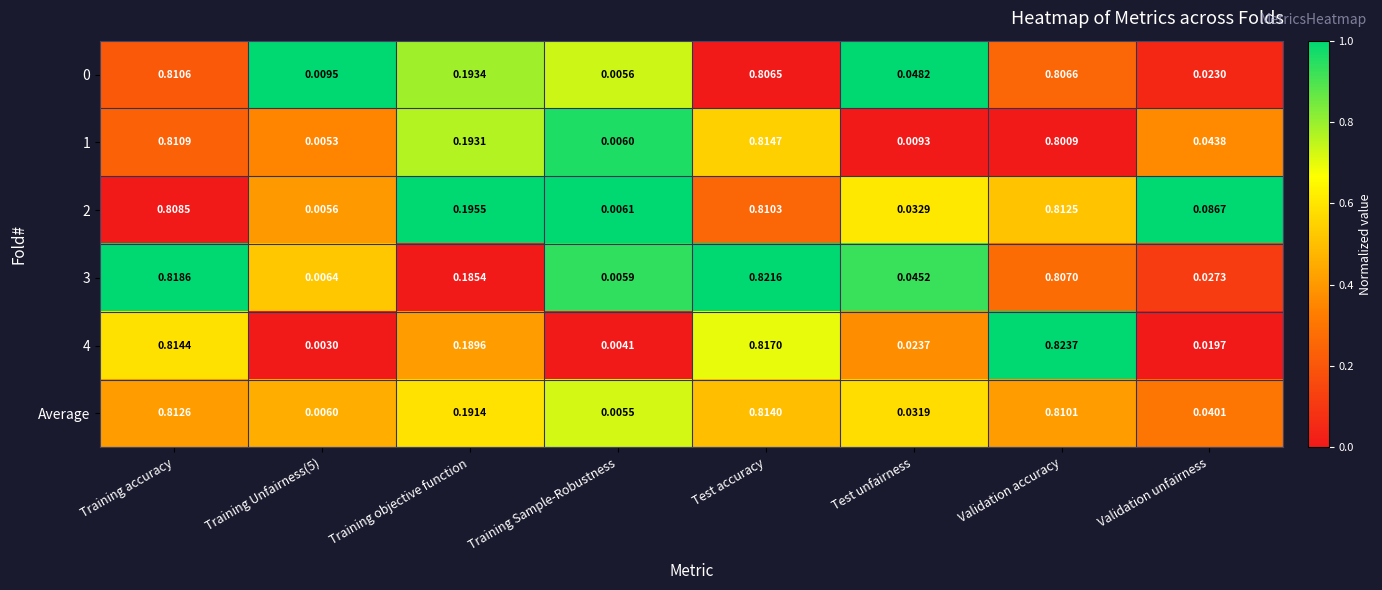

Which category has the highest value across all series?

Validation accuracy